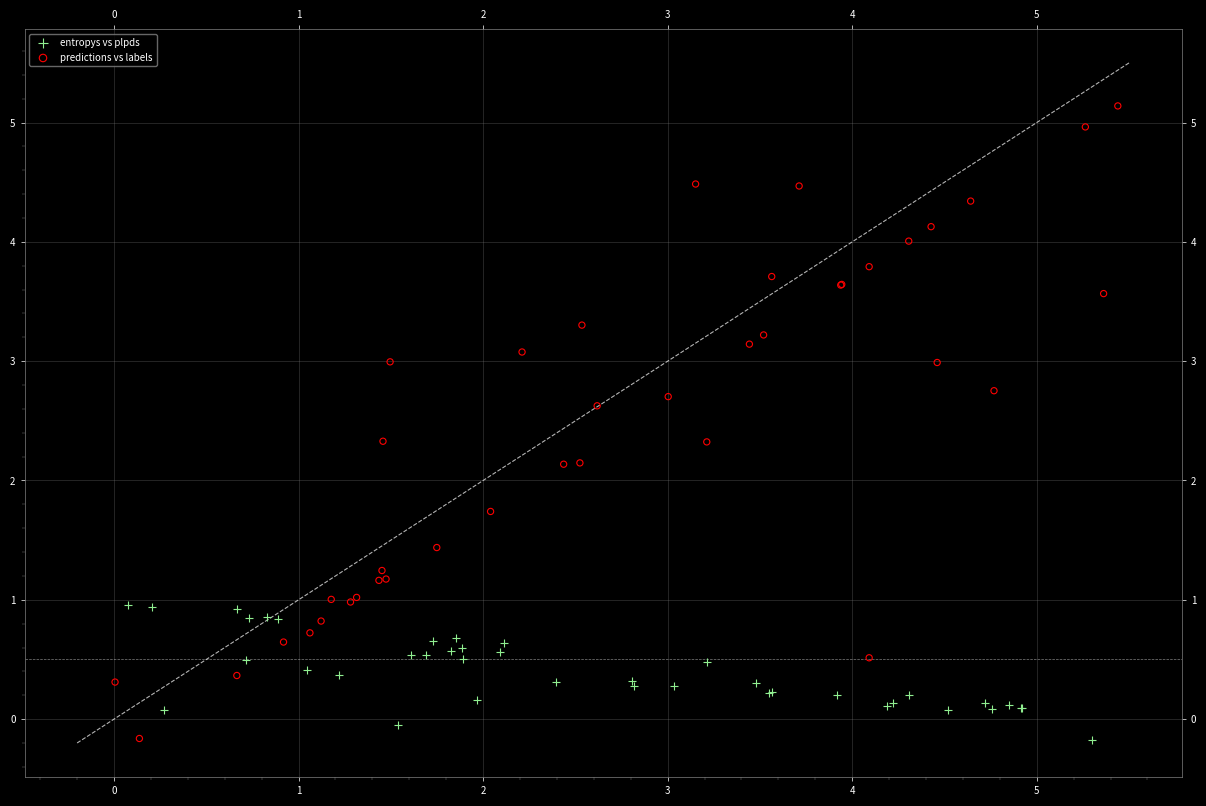

What are all the series names shown in the legend?

entropys vs plpds, predictions vs labels